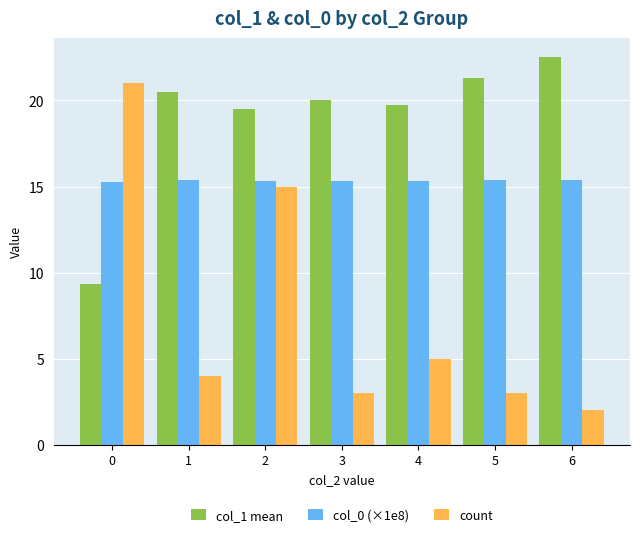

What is the average value of the col_0 (×1e8) series?

15.3